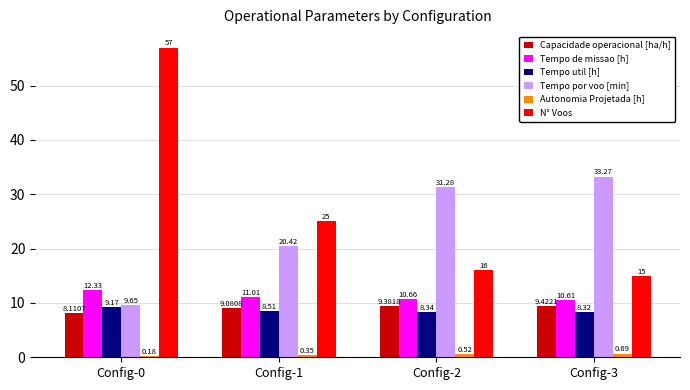

What is the total value across all series at Config-3?

77.3